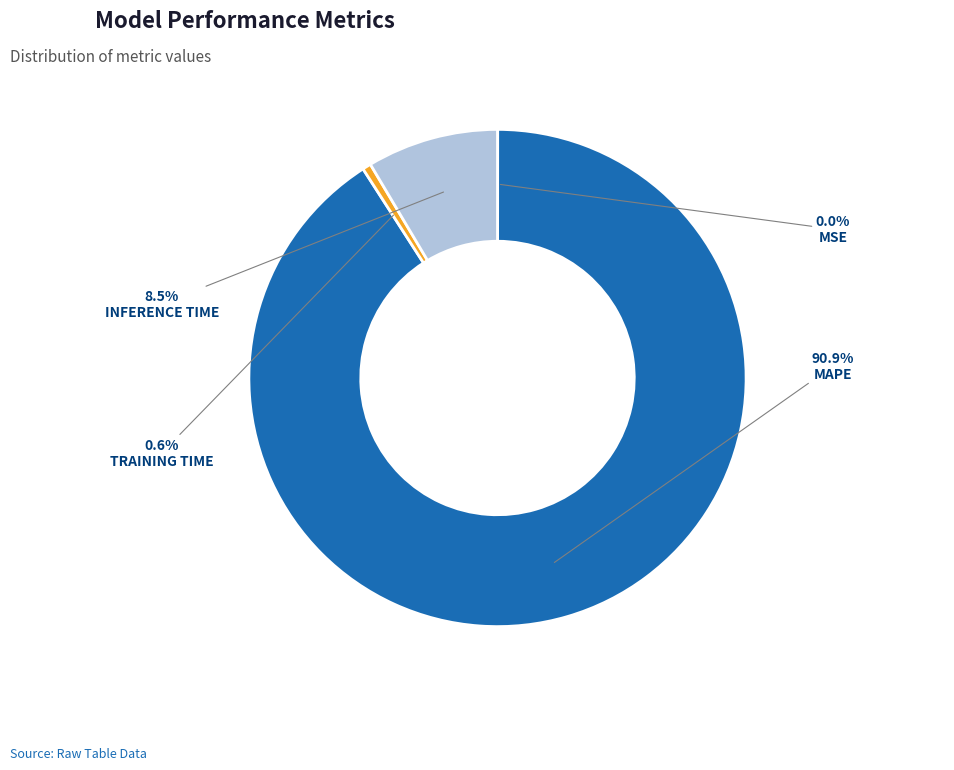

Is there a majority slice in this chart?

Yes